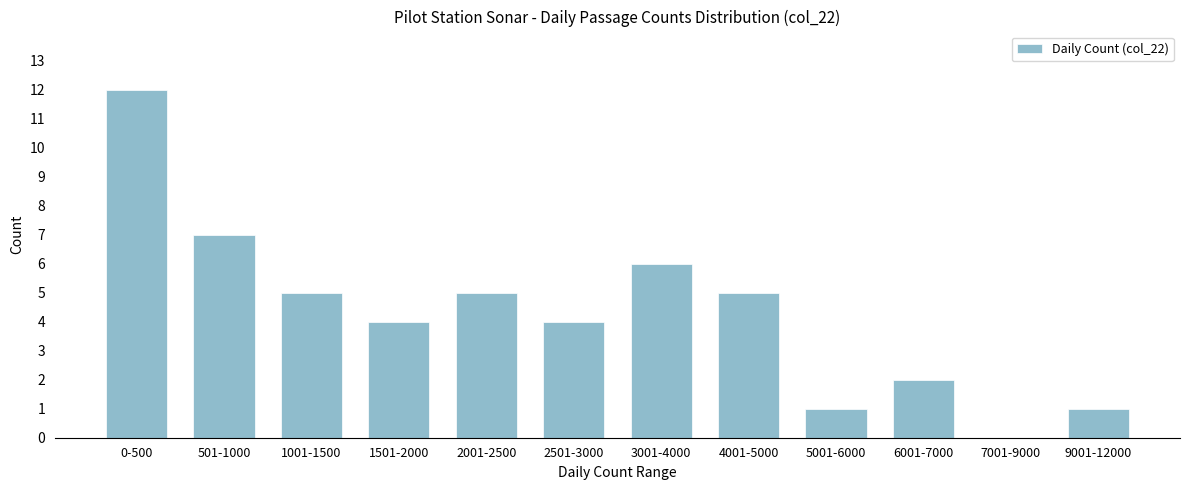

Reading left to right, list all the values displayed in this chart.

0-500=12	501-1000=7	1001-1500=5	1501-2000=4	2001-2500=5	2501-3000=4	3001-4000=6	4001-5000=5	5001-6000=1	6001-7000=2	7001-9000=0	9001-12000=1